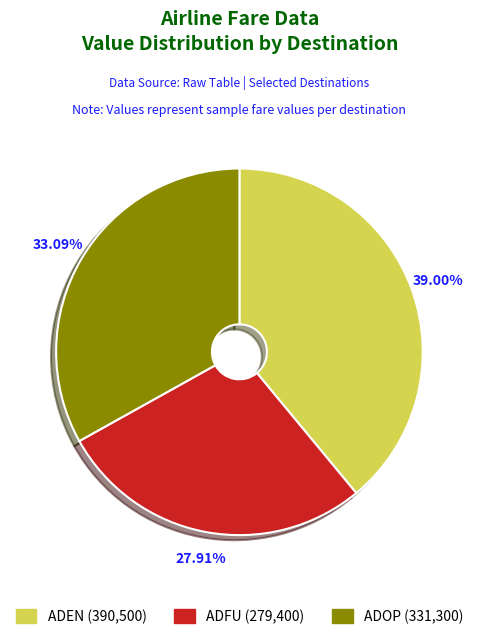

To the nearest percent, what portion does ADOP represent?

33%